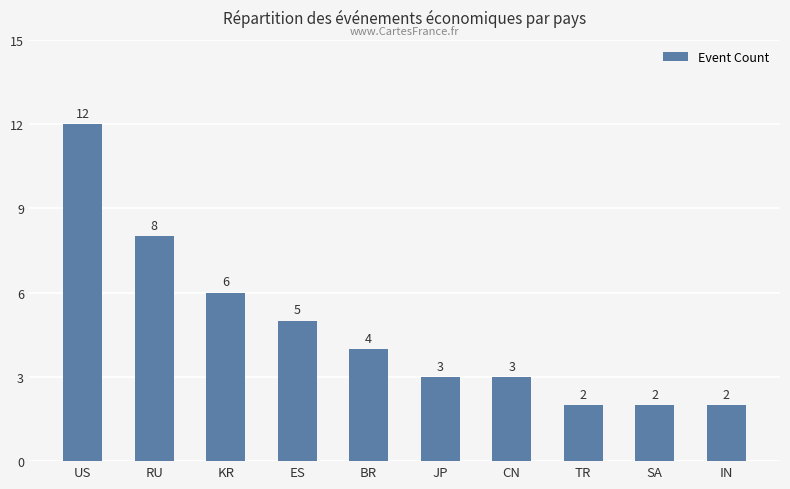

What is the difference between the maximum and minimum values?

10